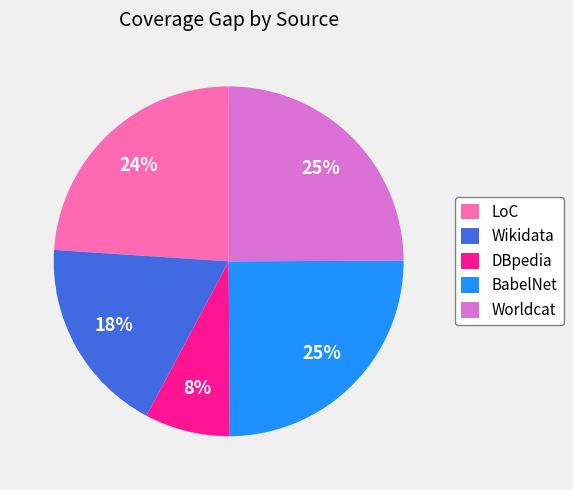

To the nearest percent, what is the difference between the LoC and BabelNet slice percentages?

1%